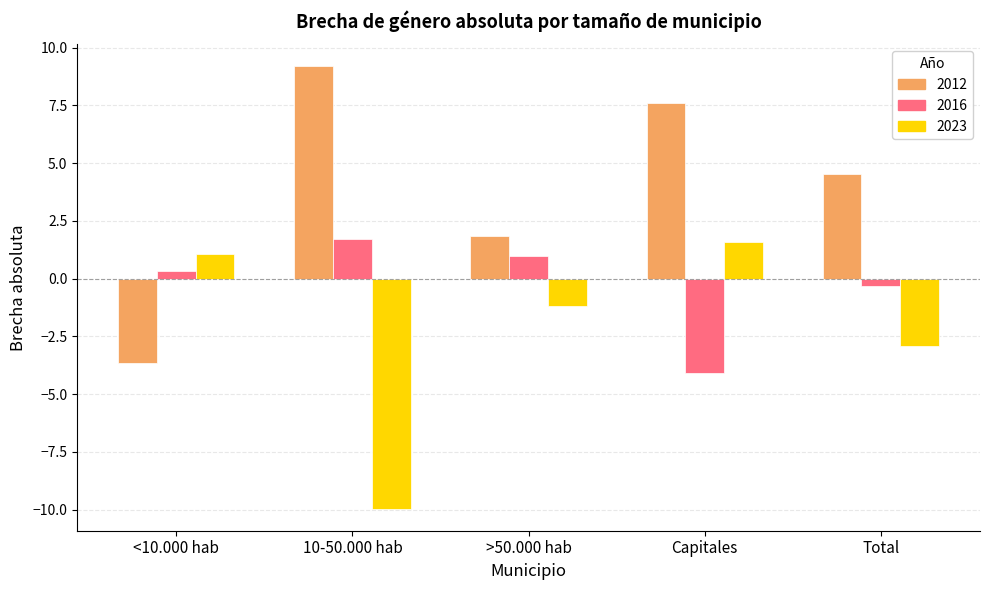

What are all the series names shown in the legend?

2012, 2016, 2023